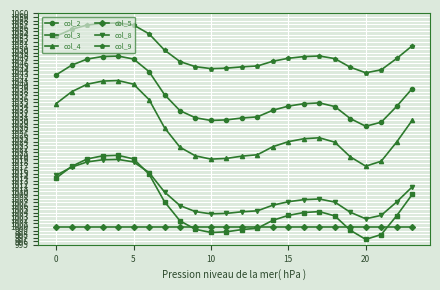

What are all the series names shown in the legend?

col_2, col_3, col_4, col_5, col_8, col_9